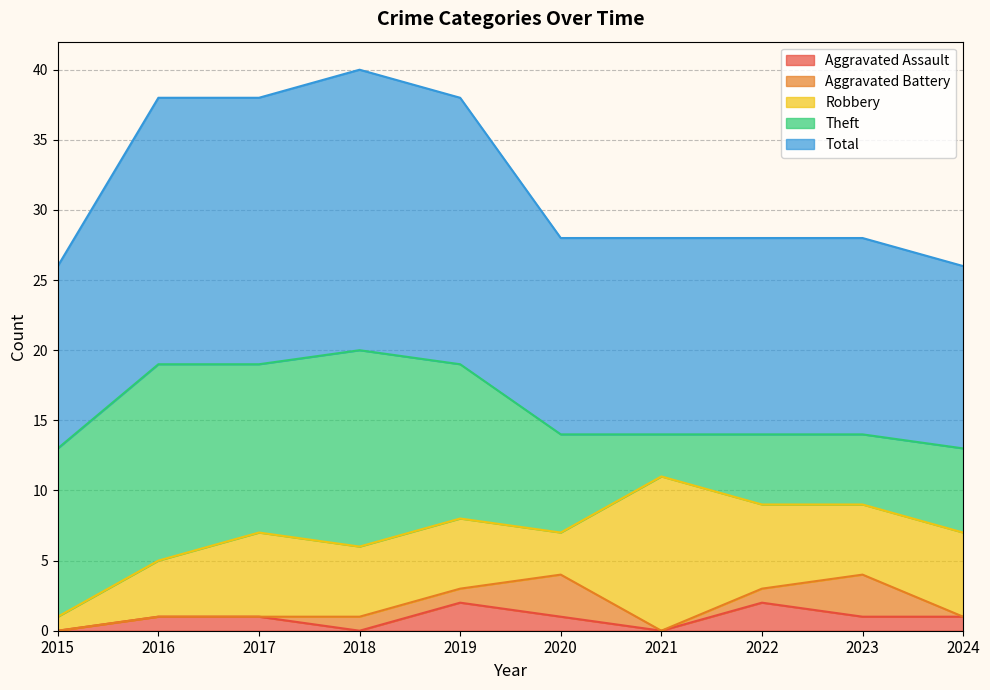

Where does the Aggravated Battery series first go above 1?

2020